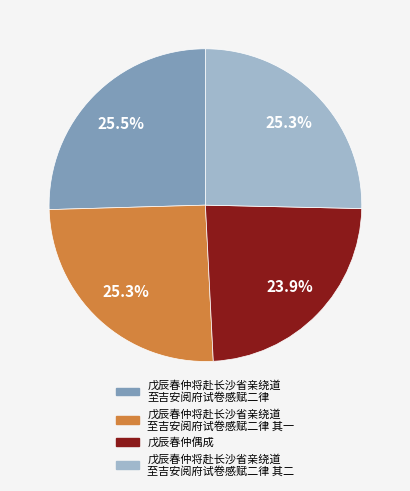

Is there a majority slice in this chart?

No